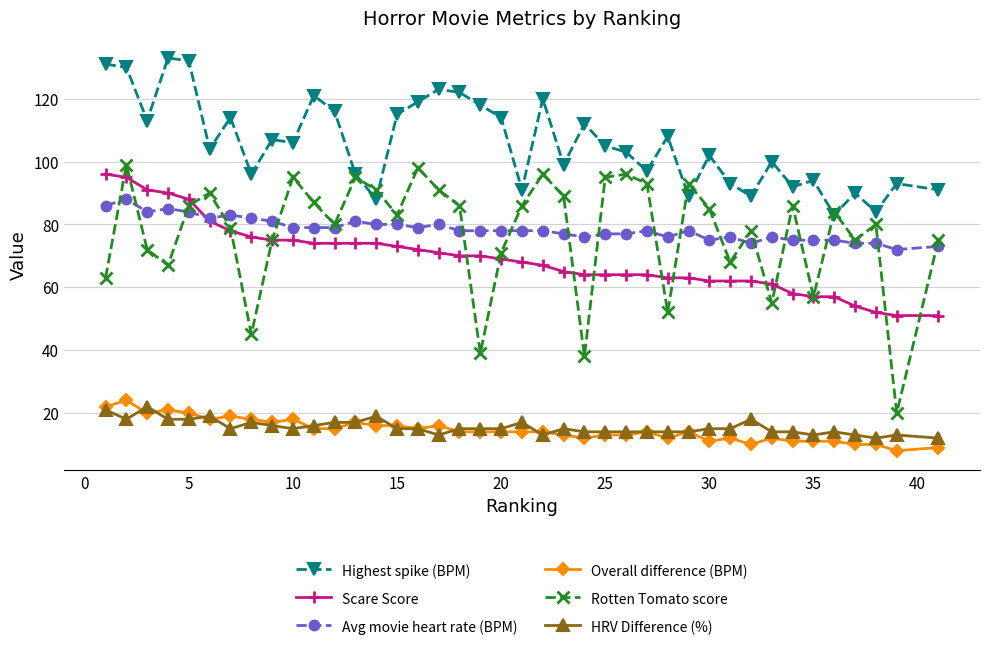

What is the value of the Avg movie heart rate (BPM) point at the 32nd from the left?

74